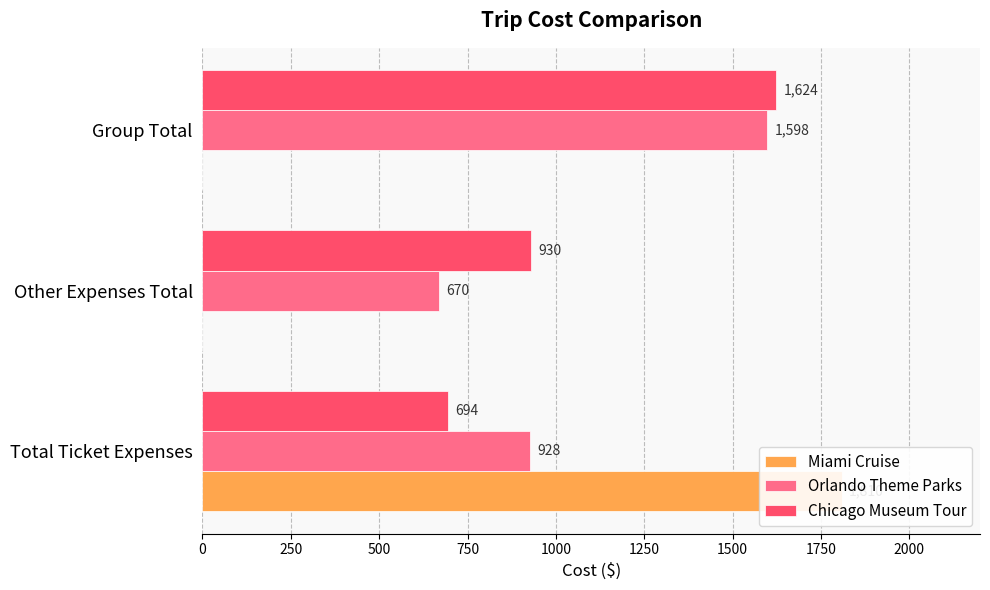

Are the bars horizontal?

Yes